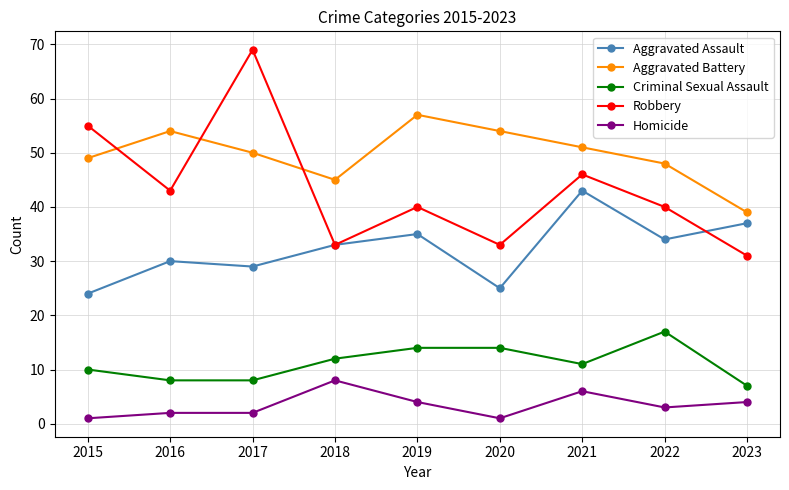

What is the difference between the Aggravated Battery values at 2018 and 2023?

6